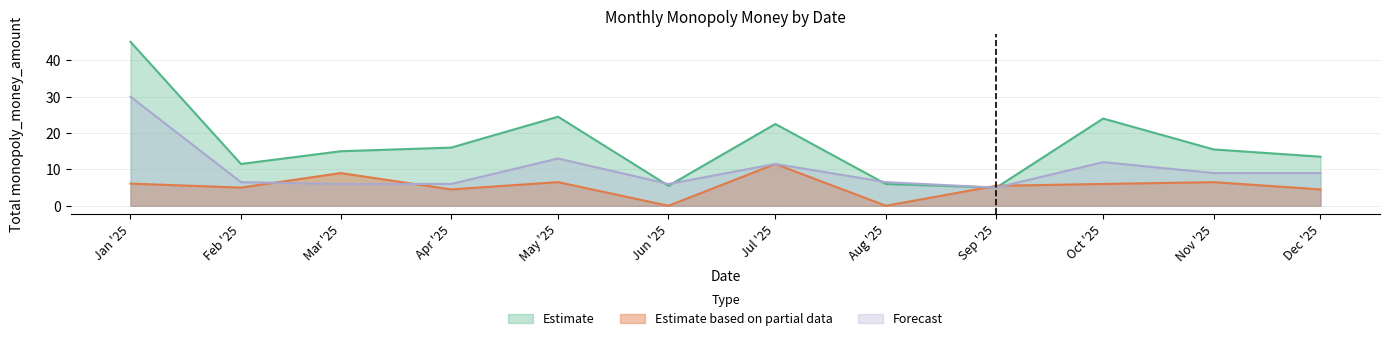

How many data points in Estimate are less than 15?

5